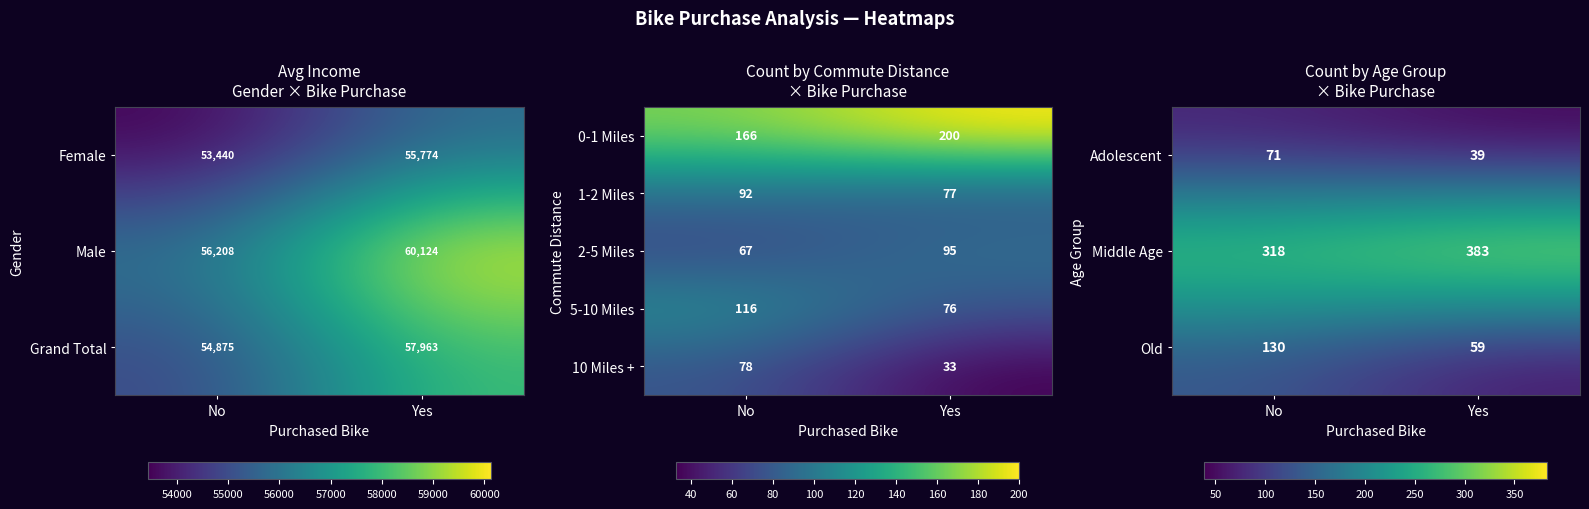

What is the difference between the highest and lowest values at Yes?

350